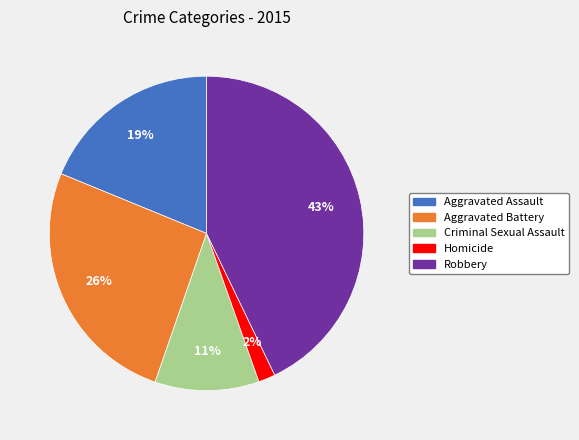

Between Aggravated Assault and Robbery, which is larger?

Robbery